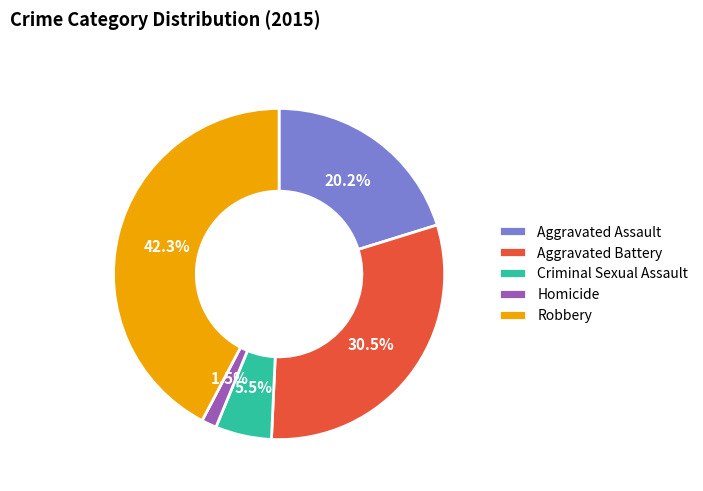

Does Robbery represent more than half of the total?

No